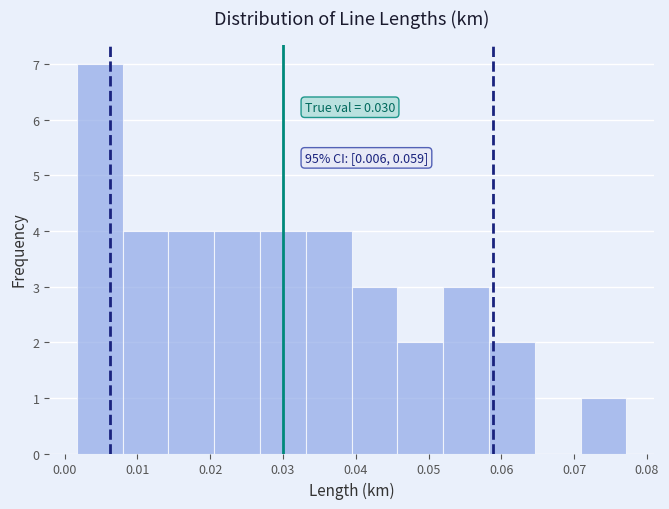

Over which range of the x-axis is the bar tallest?

0.002 to 0.008